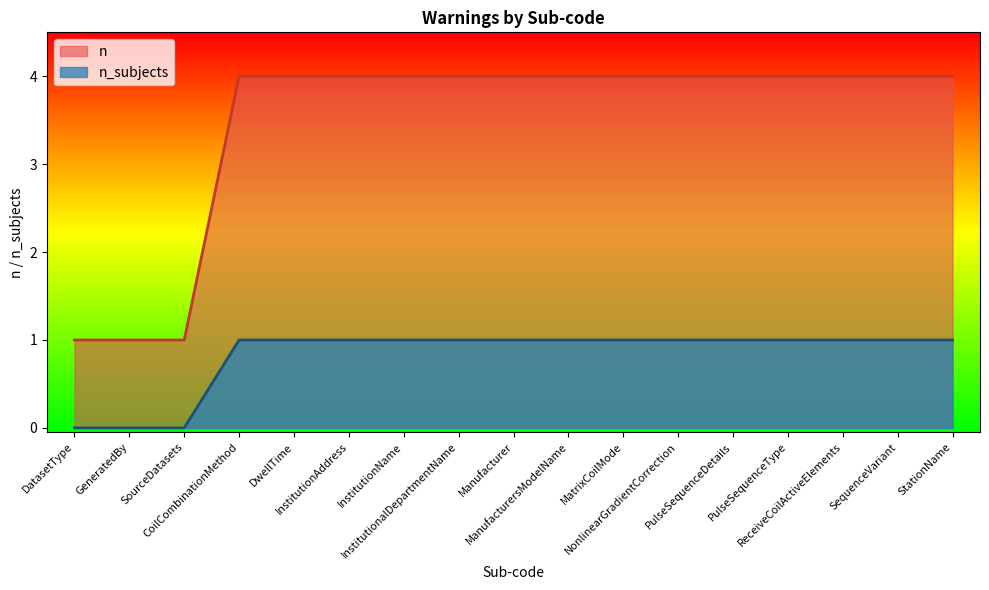

True or false: the data has more than 0 interior local peaks.

False